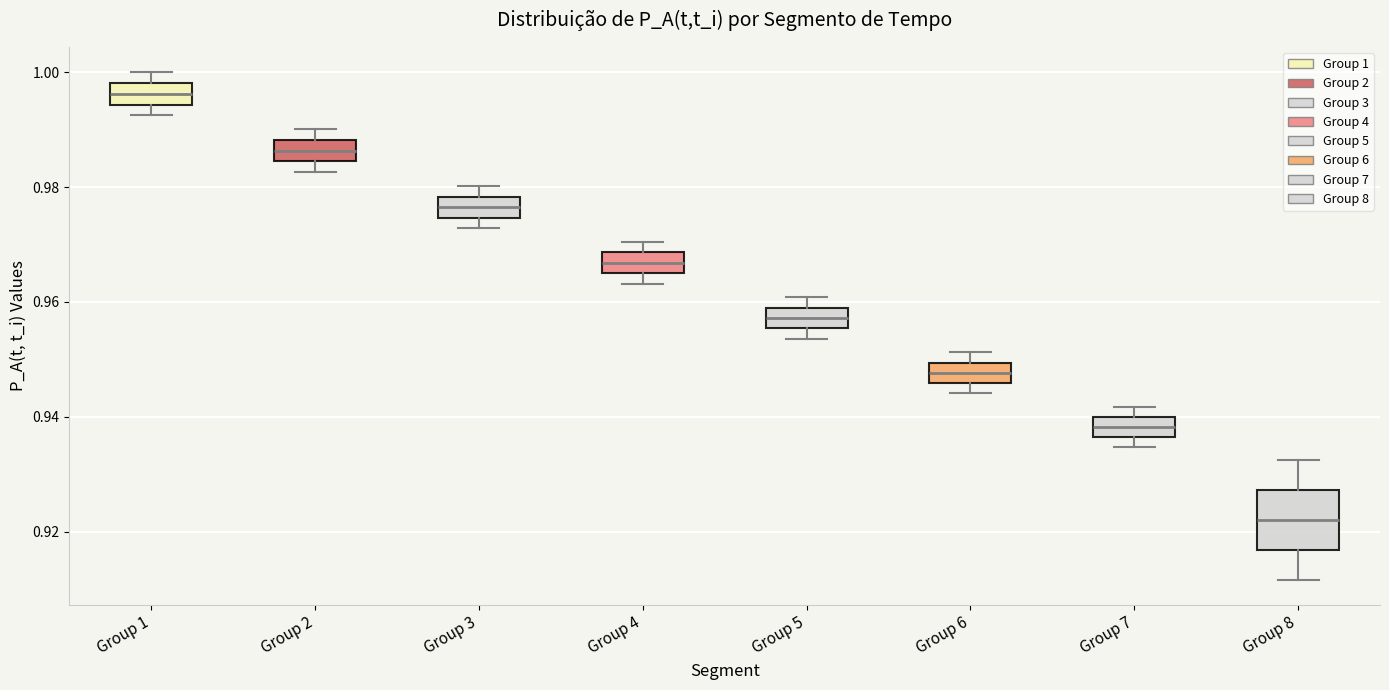

Where does the median line of the box for Group 6 sit on the y-axis? The values are not printed on the chart, so give them approximately, as read against the axis.

0.948